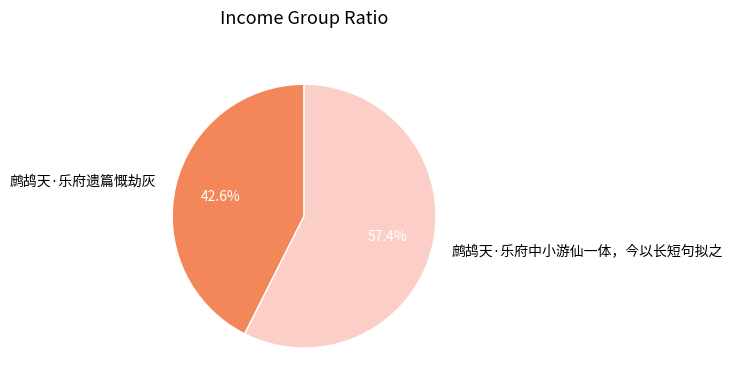

Rank the categories by value from highest to lowest.

鹧鸪天·乐府中小游仙一体，今以长短句拟之, 鹧鸪天·乐府遗篇慨劫灰